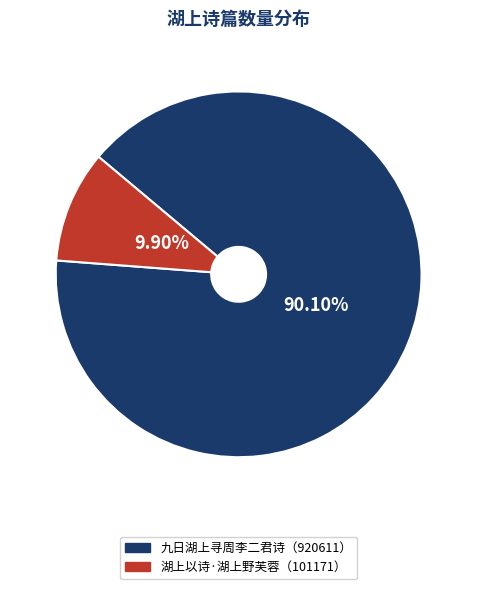

Does any single category account for the majority?

Yes